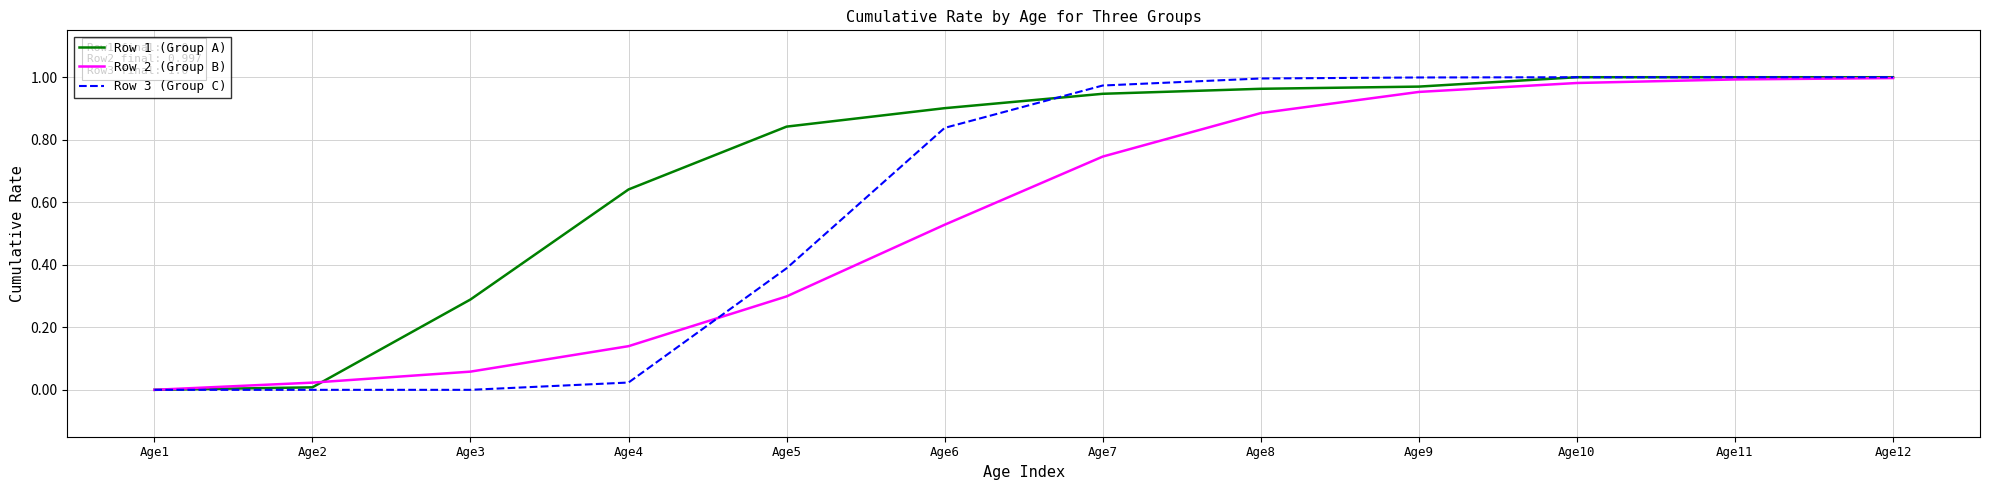

Which series has the largest total across all categories?

Row 1 (Group A)